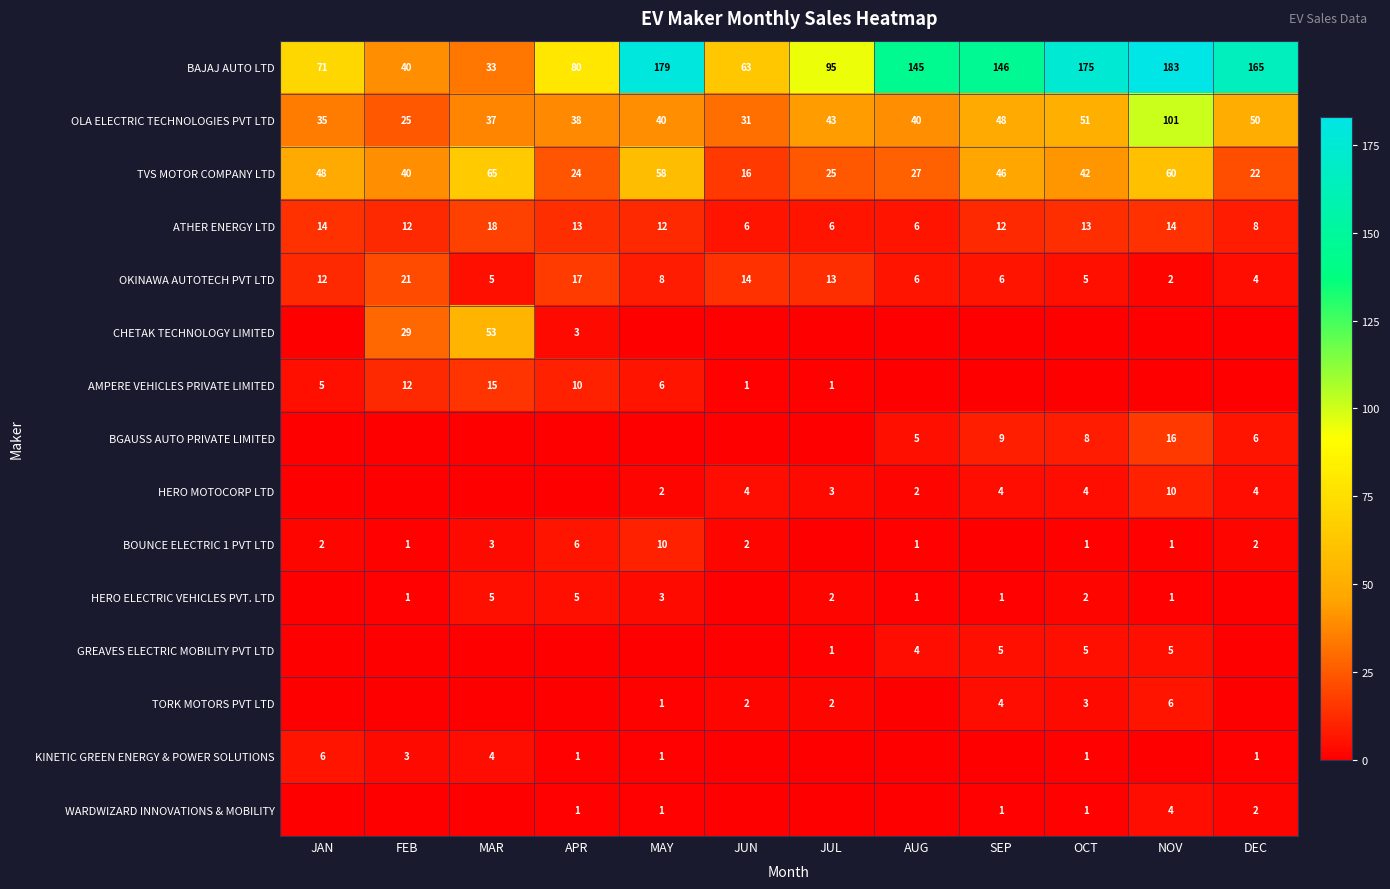

Is it true that OKINAWA AUTOTECH PVT LTD equals 9 at SEP?

False